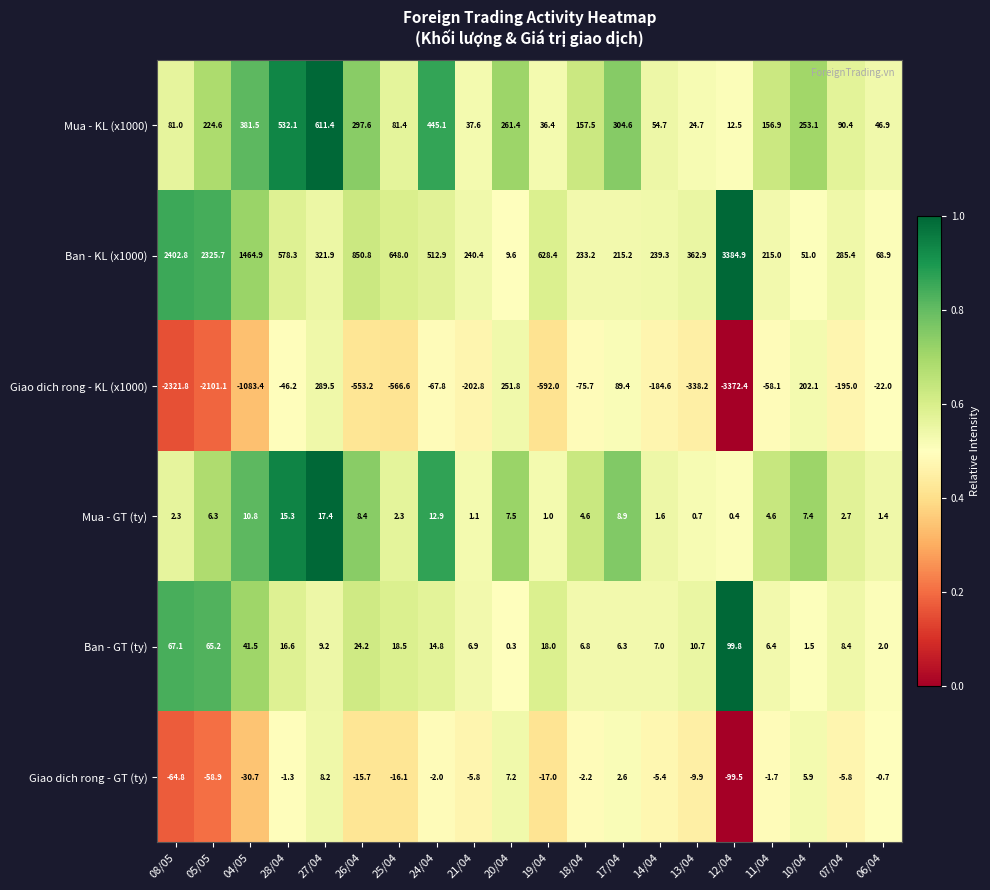

Which series has the largest range (max minus min)?

Giao dich rong - KL (x1000)